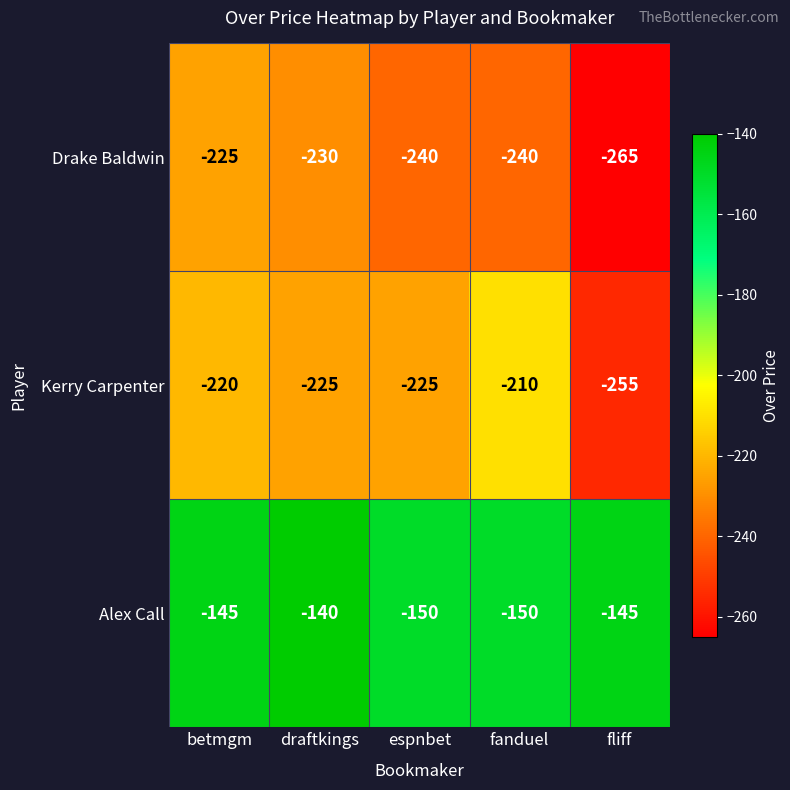

Rank the series by their maximum value, from lowest to highest.

Drake Baldwin, Kerry Carpenter, Alex Call